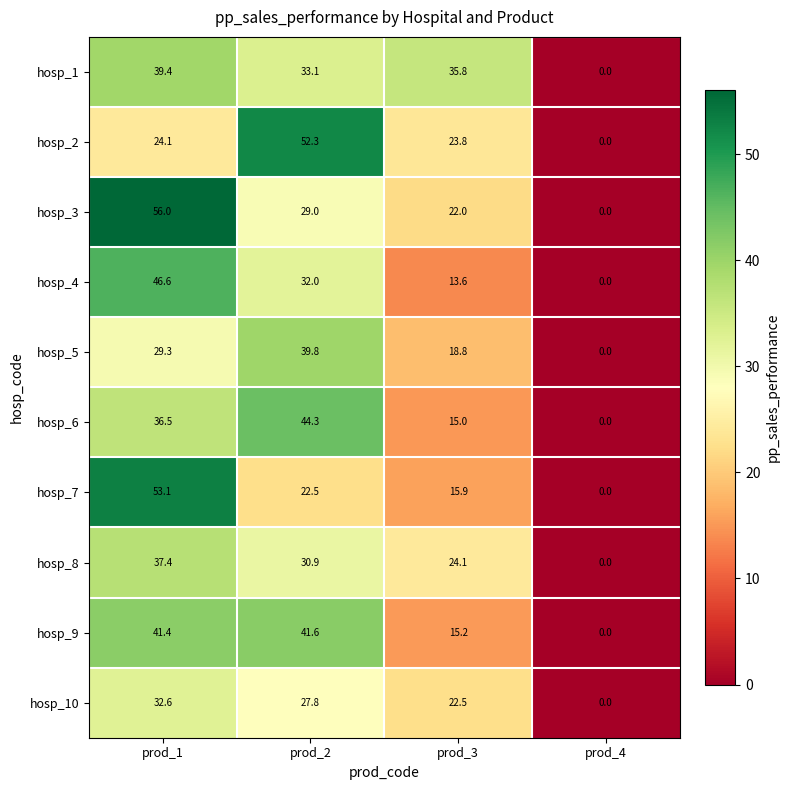

How many data points in hosp_7 are less than 22?

2